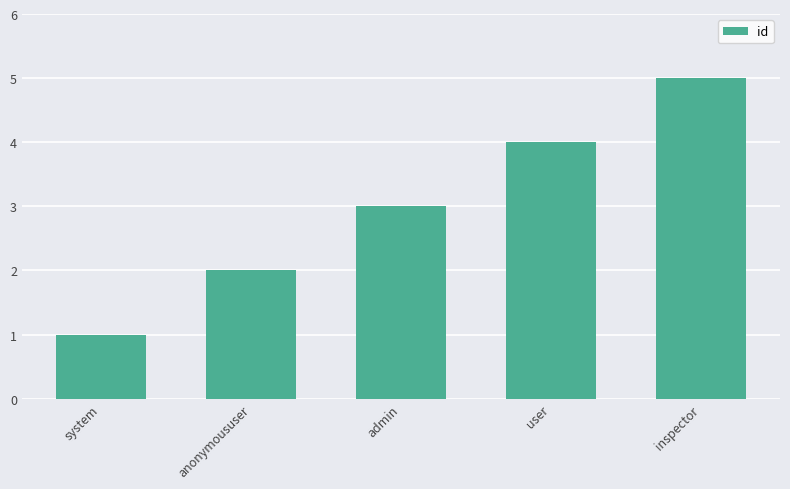

What position from the right is anonymoususer?

4